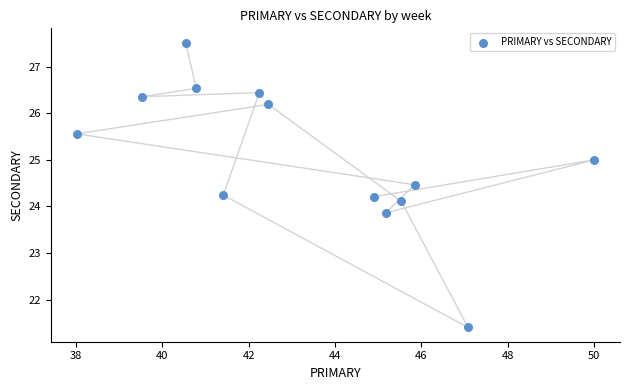

What is the range of Y values (max minus min)?

6.1